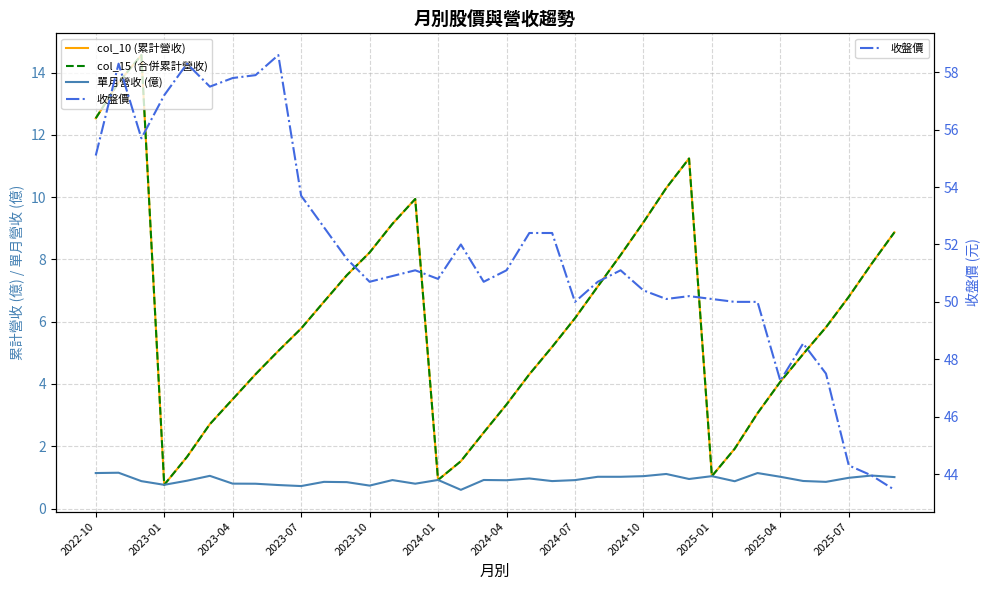

What is the sum of all col_10 (累計營收) values?

220.2